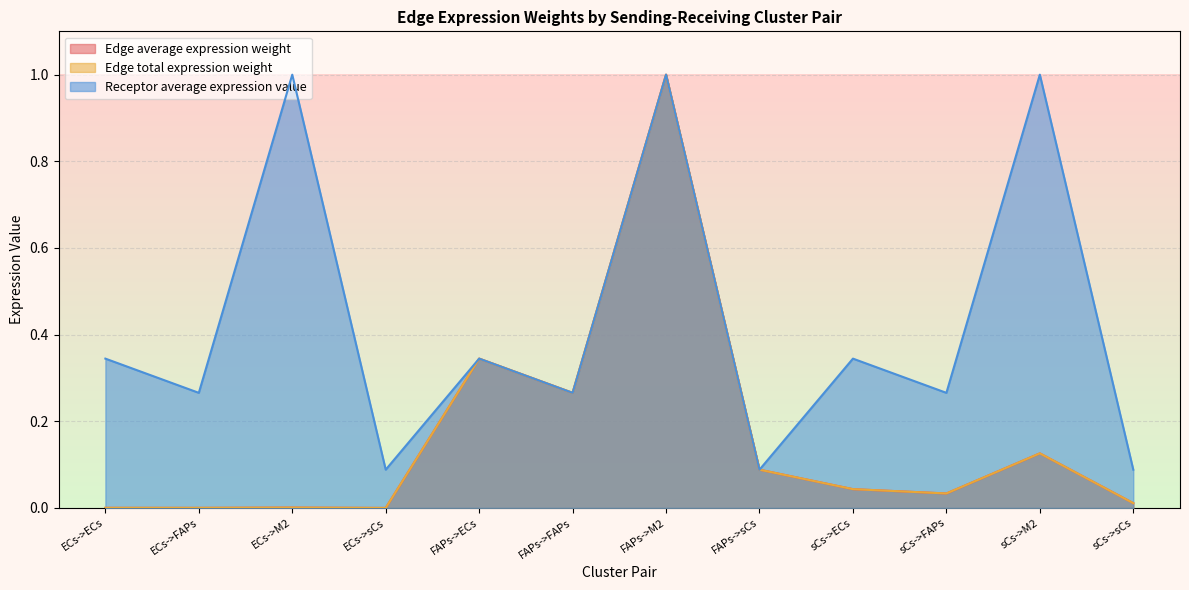

Reading left to right, what are all the values shown in this chart?

Edge average expression weight: ECs->ECs=0.0	ECs->FAPs=0.0	ECs->M2=0.0	ECs->sCs=0.0	FAPs->ECs=0.3	FAPs->FAPs=0.3	FAPs->M2=1.0	FAPs->sCs=0.1	sCs->ECs=0.0	sCs->FAPs=0.0	sCs->M2=0.1	sCs->sCs=0.0
Edge total expression weight: ECs->ECs=0.0	ECs->FAPs=0.0	ECs->M2=0.0	ECs->sCs=0.0	FAPs->ECs=0.3	FAPs->FAPs=0.3	FAPs->M2=1.0	FAPs->sCs=0.1	sCs->ECs=0.0	sCs->FAPs=0.0	sCs->M2=0.1	sCs->sCs=0.0
Receptor average expression value: ECs->ECs=0.3	ECs->FAPs=0.3	ECs->M2=1.0	ECs->sCs=0.1	FAPs->ECs=0.3	FAPs->FAPs=0.3	FAPs->M2=1.0	FAPs->sCs=0.1	sCs->ECs=0.3	sCs->FAPs=0.3	sCs->M2=1.0	sCs->sCs=0.1